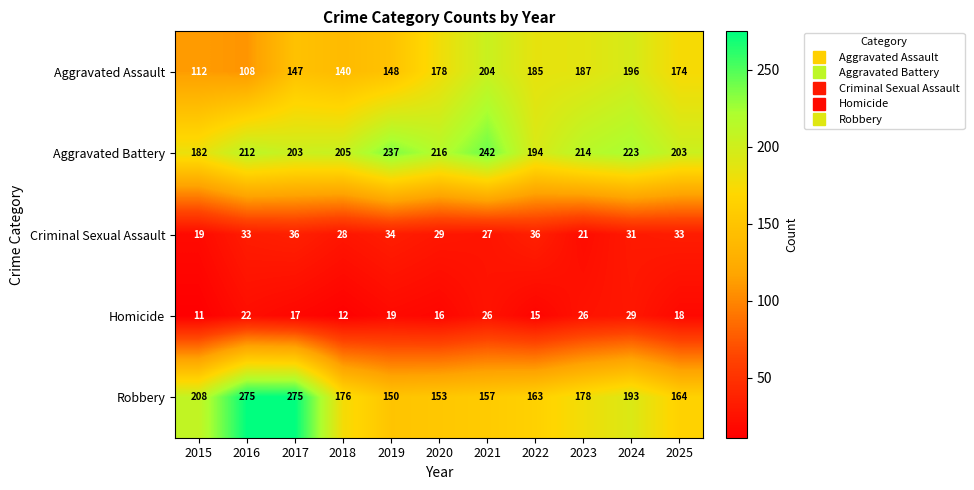

Which category has the highest value in the Aggravated Assault series?

2021